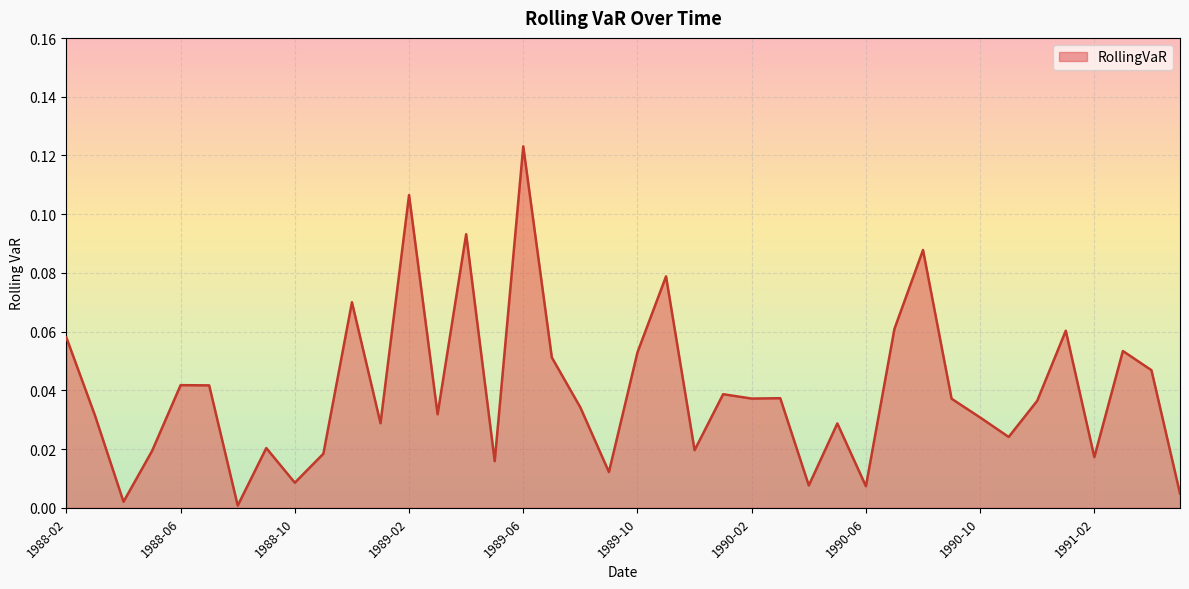

Does the chart have visible grid lines?

Yes